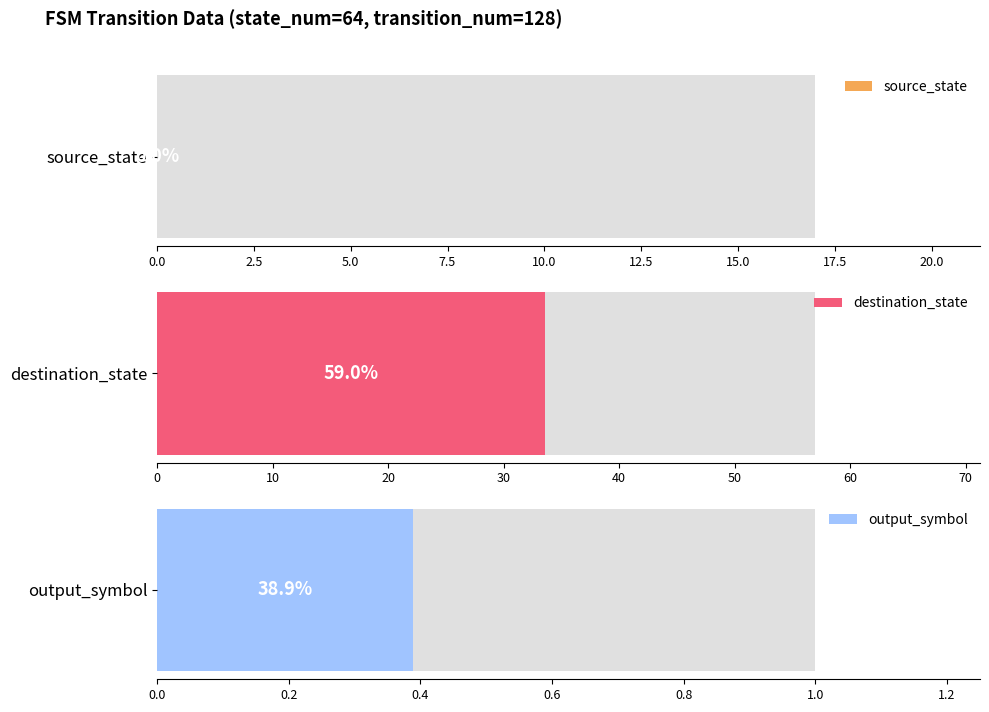

Reading left to right, extract all data points from this chart.

source_state: 0	1	2	3	4	5	6	7	8	9	10	11	12	13	14	15	16	17
destination_state: 6	34	42	17	20	48	57	18	55	4	26	55	4	33	50	39	46	51
output_symbol: 1	0	1	1	0	0	0	0	1	1	1	1	0	0	0	0	0	0